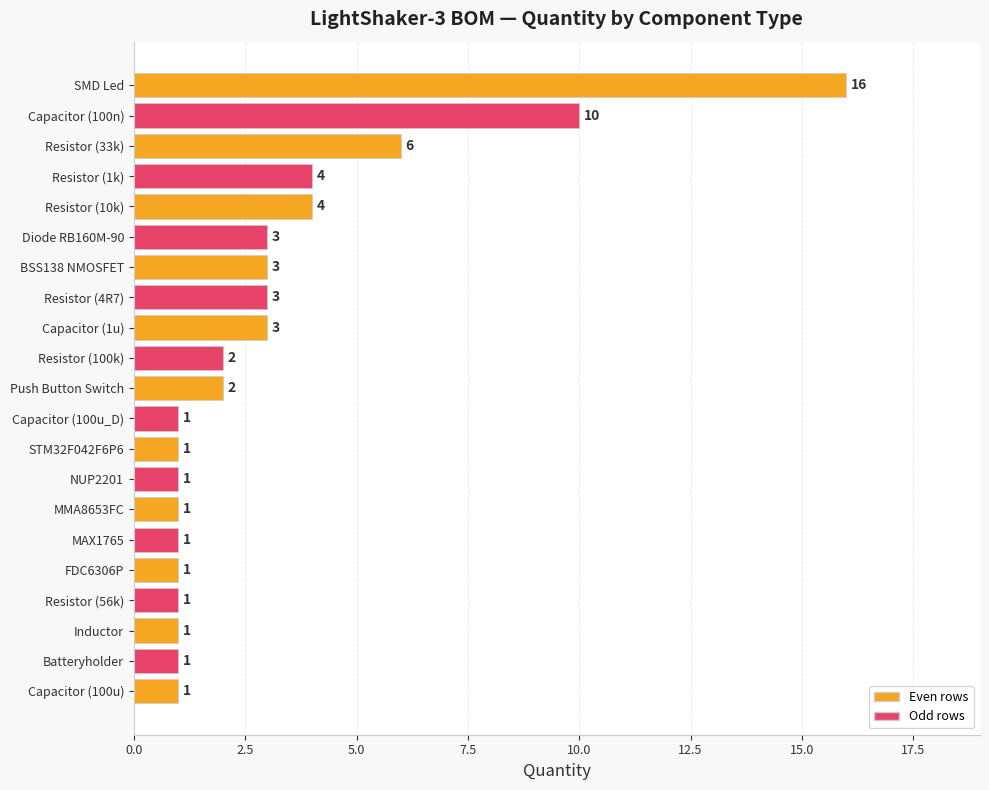

True or false: the data shows 0 at NUP2201.

False